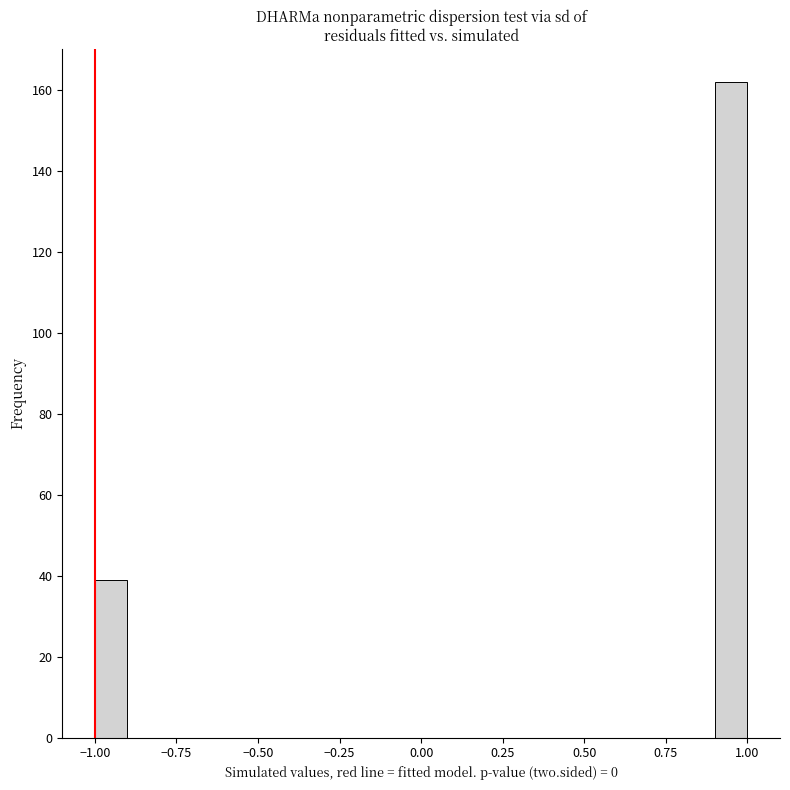

Read against the x-axis, roughly where is the centre of the tallest bar?

0.95